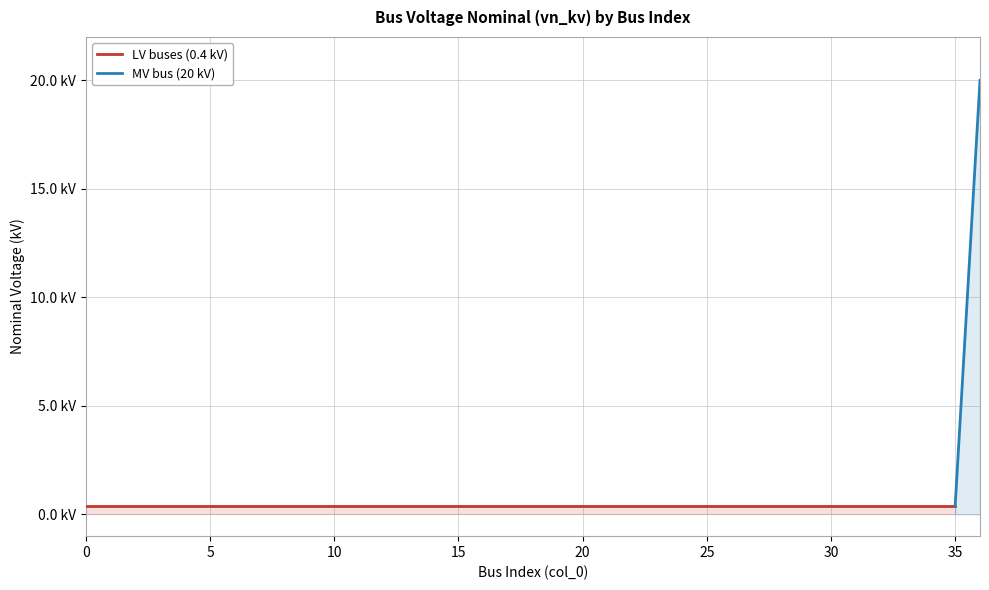

True or false: there are more than 2 points higher than both neighbors.

False